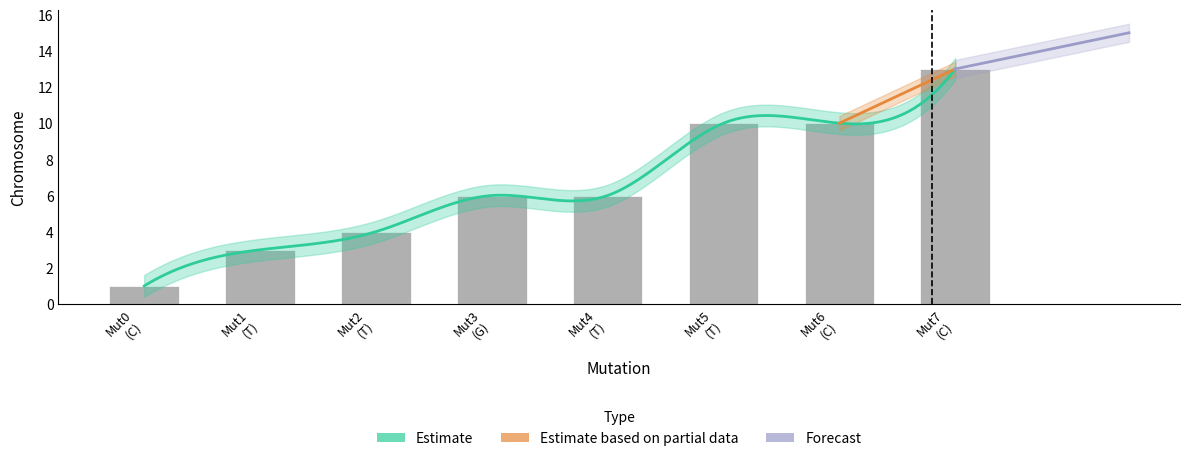

Is it true that the value at Mut1 (T) is 5?

False